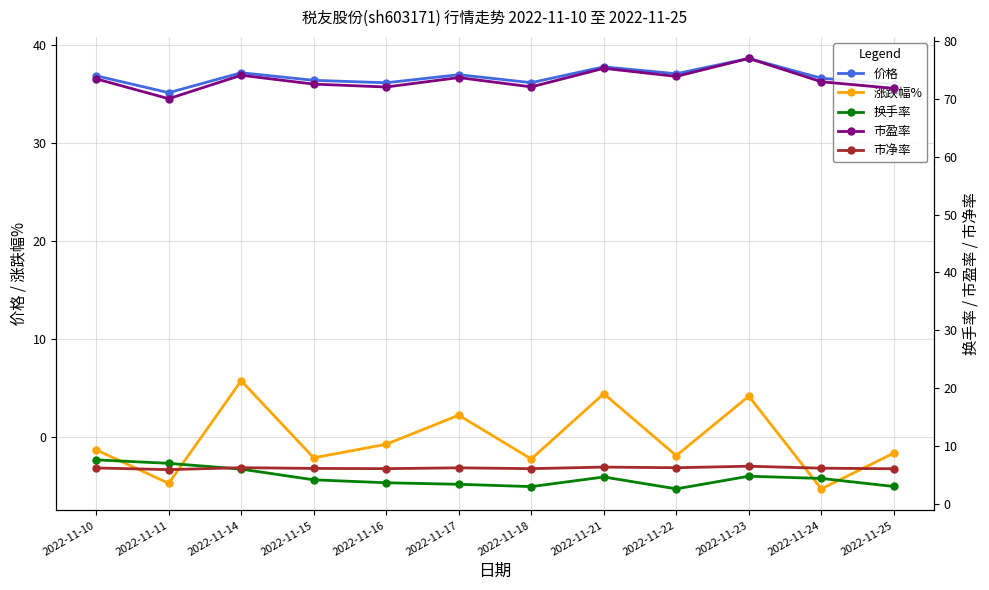

Between 2022-11-21 and 2022-11-24, which series saw the biggest shift?

涨跌幅%